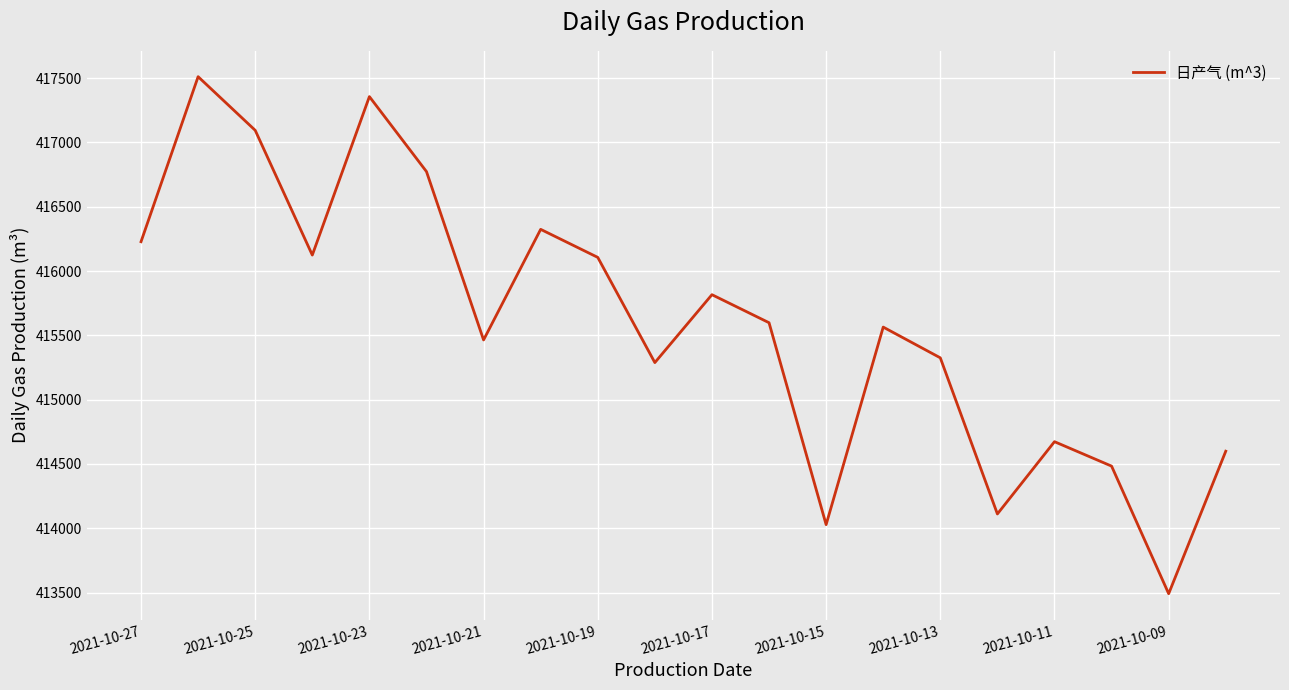

What is the greatest value displayed?

417511